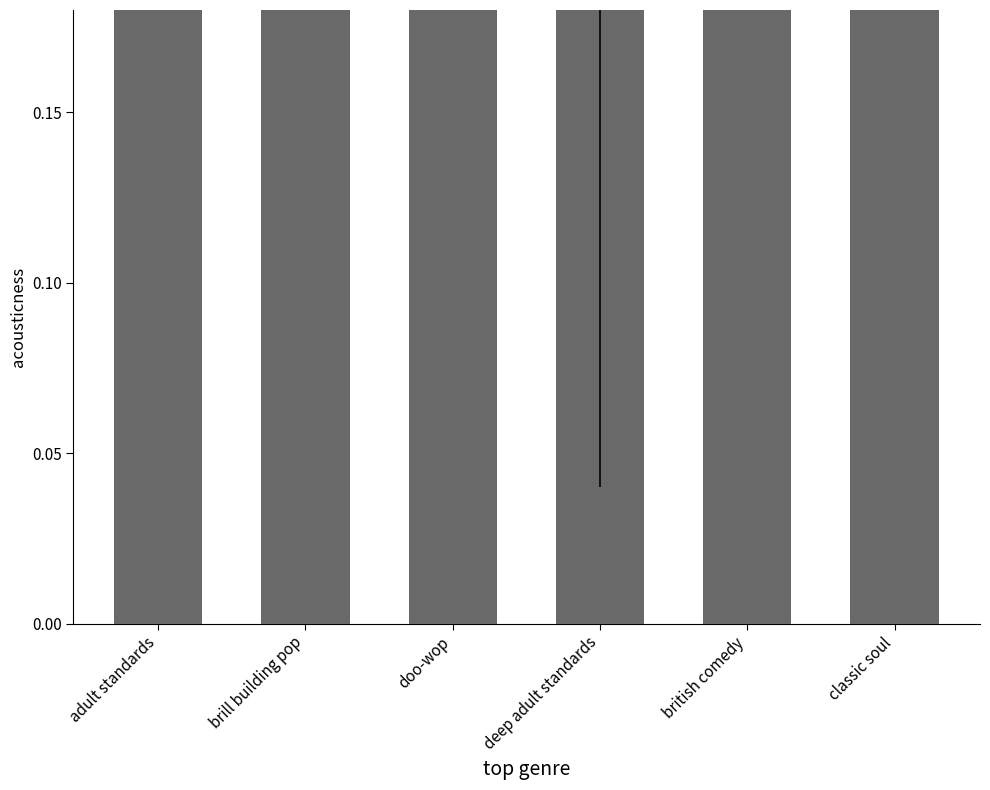

What position from the right is deep adult standards?

3